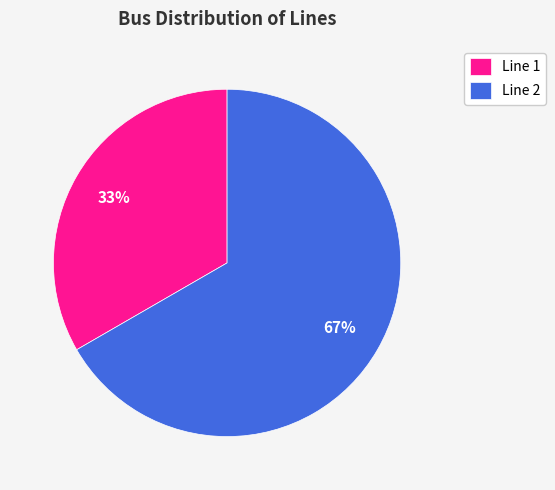

True or false: Line 2 accounts for 67% of the total.

True